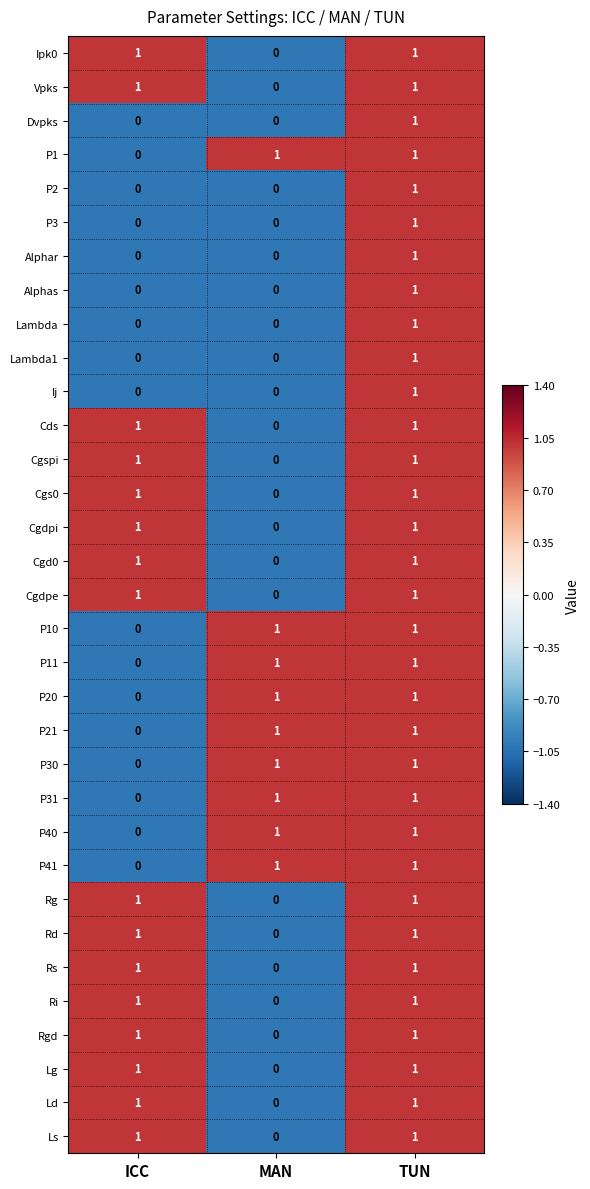

Count the number of data series in this chart.

33